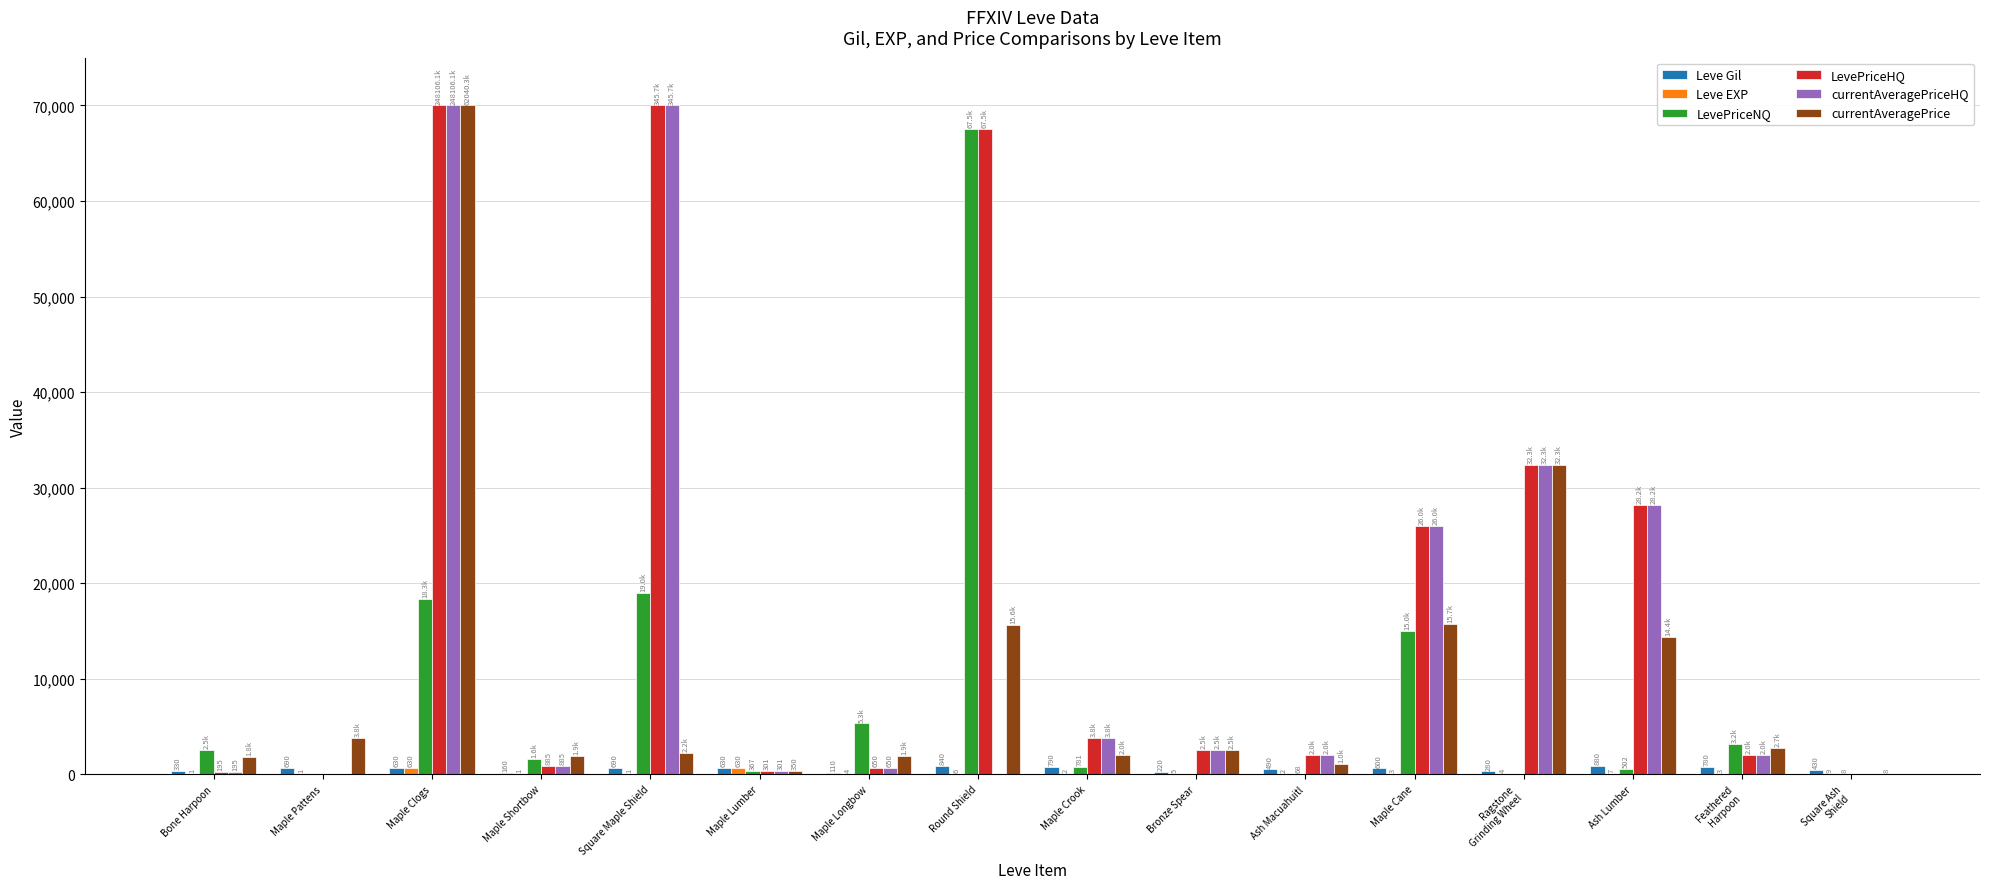

The Leve Gil series shows 110 at Maple Longbow. True or false?

True